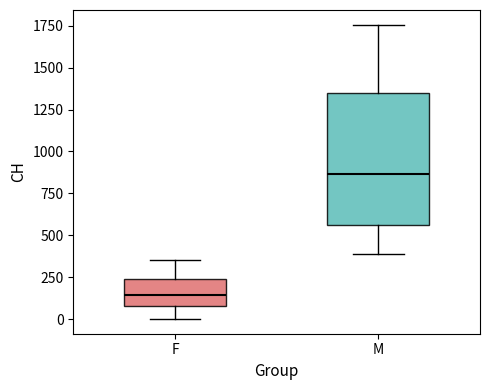

Reading left to right, transcribe this box plot: for each box, give where its median line is, the range the box spans, and where its two whiskers end, as read against the y-axis. The values are not printed on the chart, so give them approximately, as read against the axis.

F: median 150, box 100 to 250, whiskers 0 to 350
M: median 850, box 550 to 1350, whiskers 400 to 1750